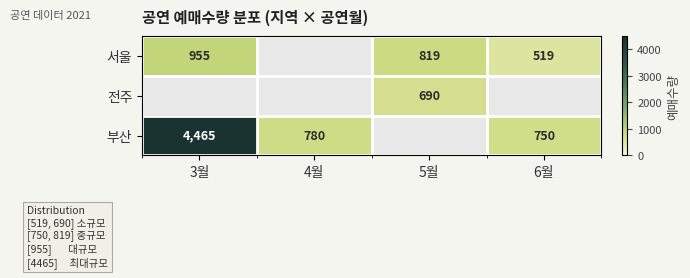

What is the sum of the 부산 values at 4월 and 3월?

5245